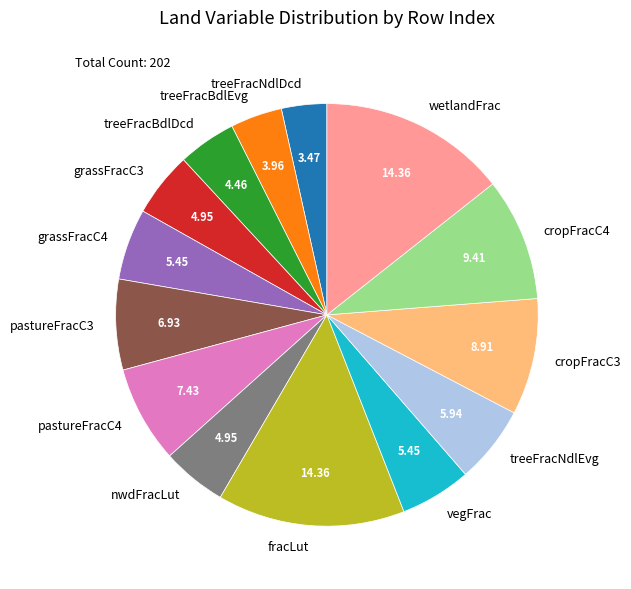

What is the ratio of the value at vegFrac to the value at treeFracBdlEvg?

1.4